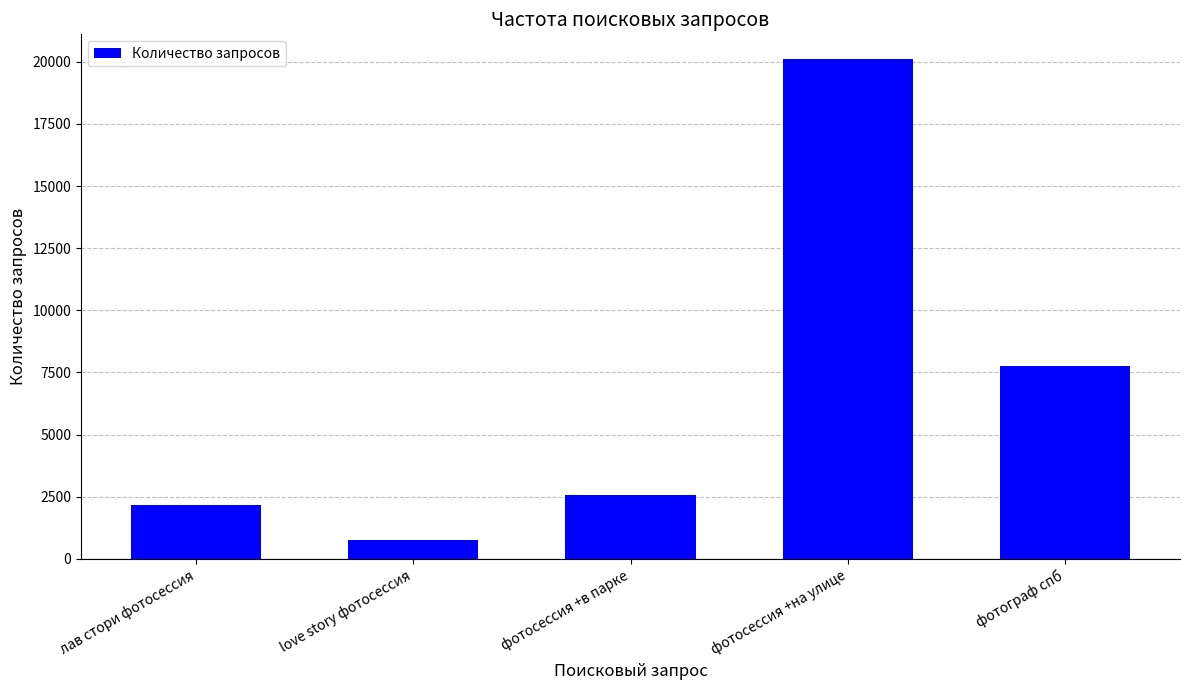

What is the value of the 5th bar from the left?

7758